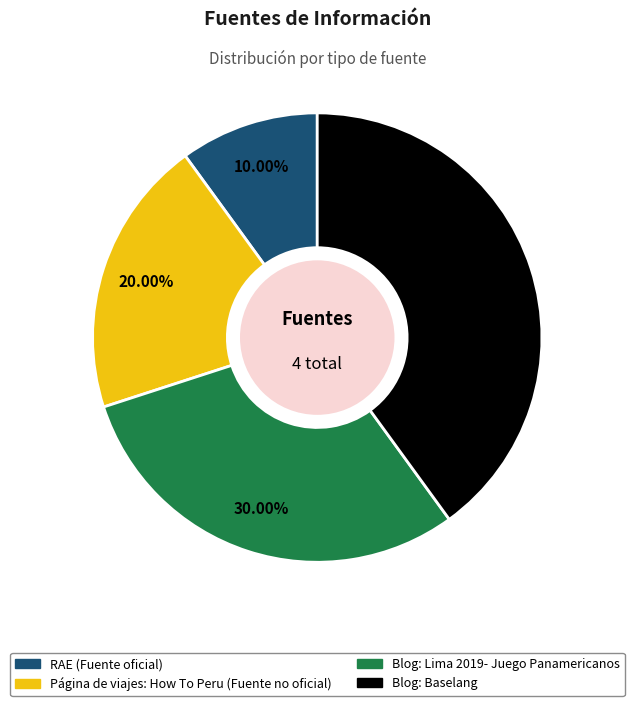

Which slice is the smallest?

RAE